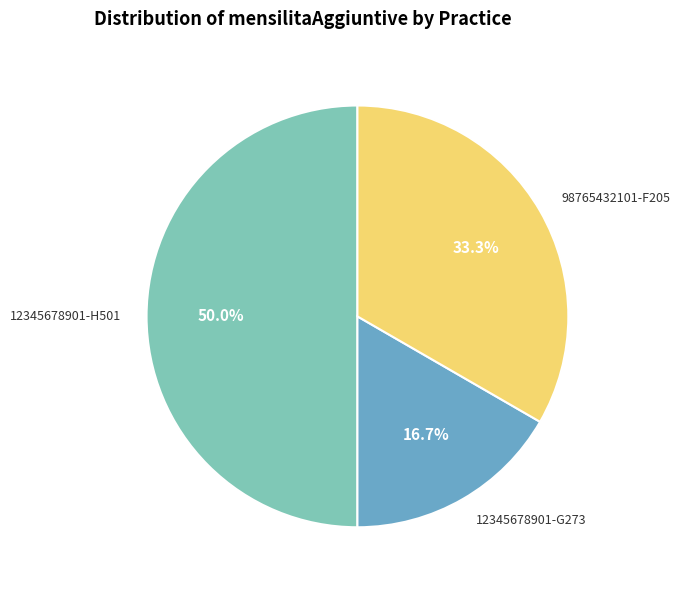

To the nearest percent, what portion does 12345678901-G273 represent?

17%